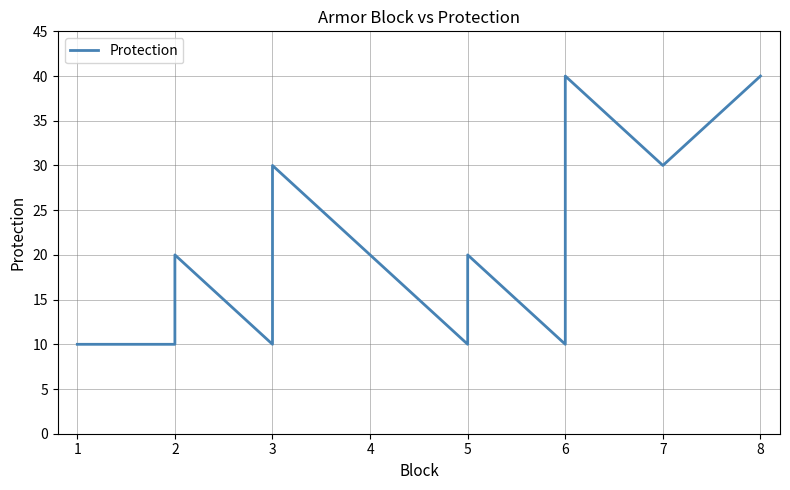

Does the chart display data point markers on the line(s)?

No